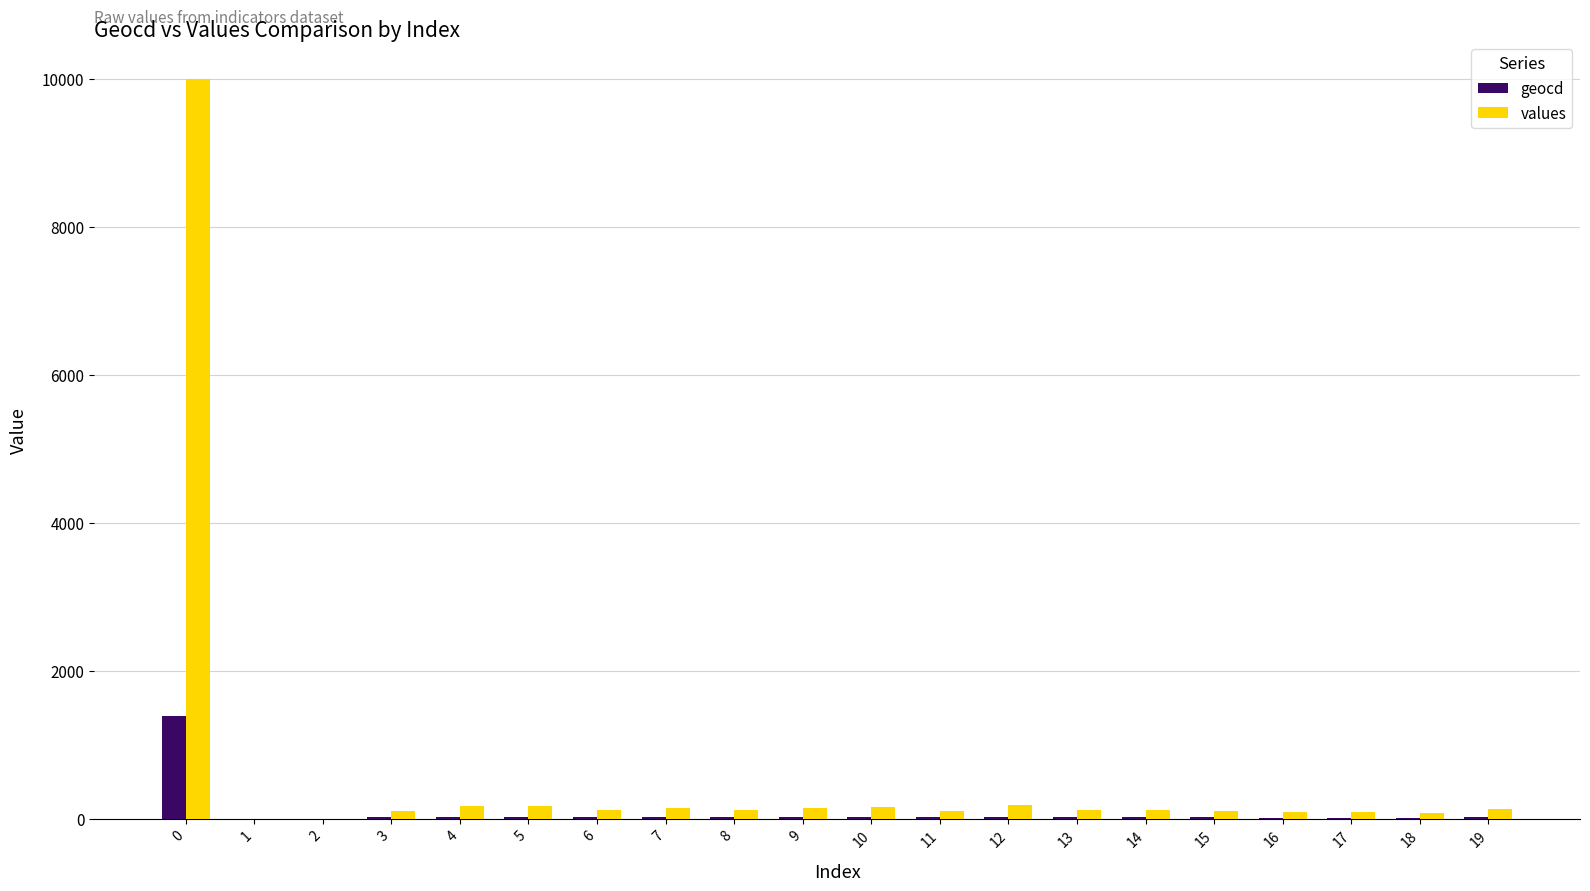

What is the maximum value shown in the chart?

10000